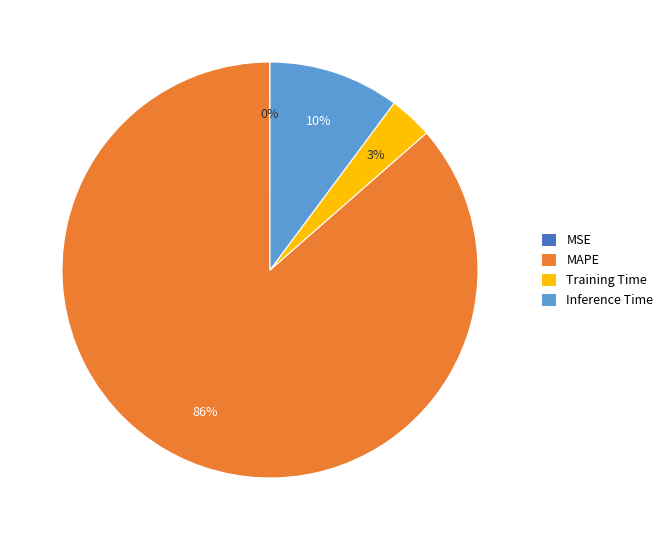

Which category has the biggest portion of the pie?

MAPE